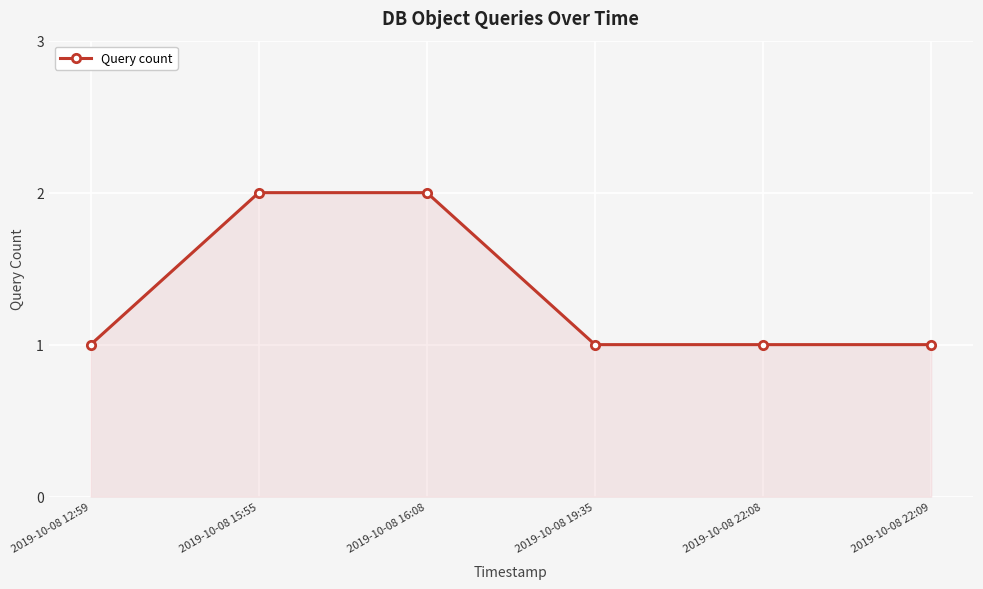

Approximately how many times larger is the value at 2019-10-08 12:59 compared to 2019-10-08 15:55?

0.5